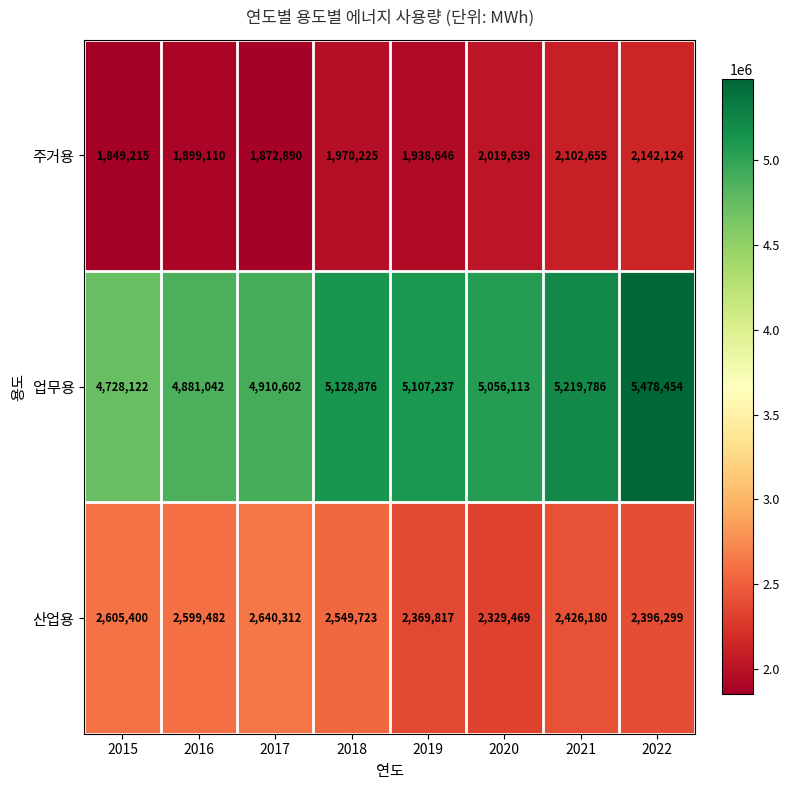

Rank the series at 2017 from highest to lowest value.

업무용, 산업용, 주거용